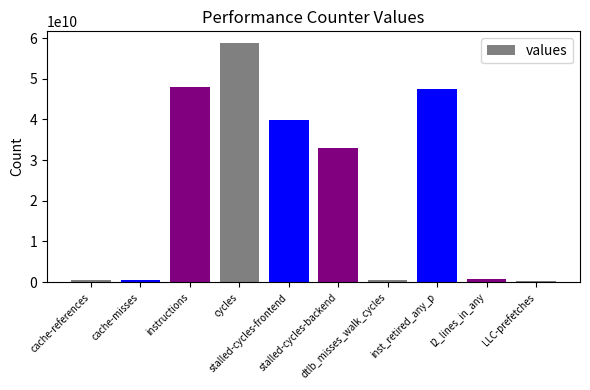

What is the maximum value shown in the chart?

58733899443